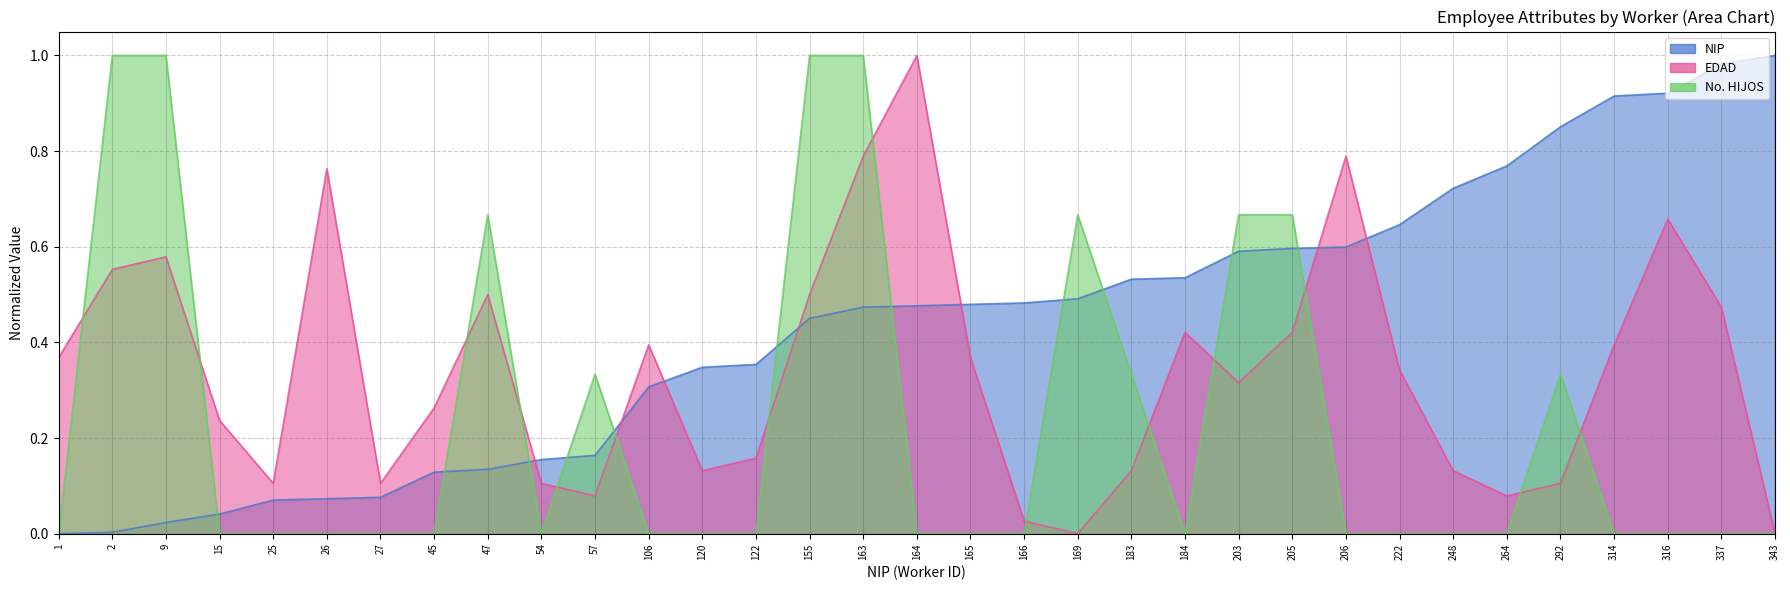

At 222, list the series in order from largest to smallest.

NIP, EDAD, No. HIJOS